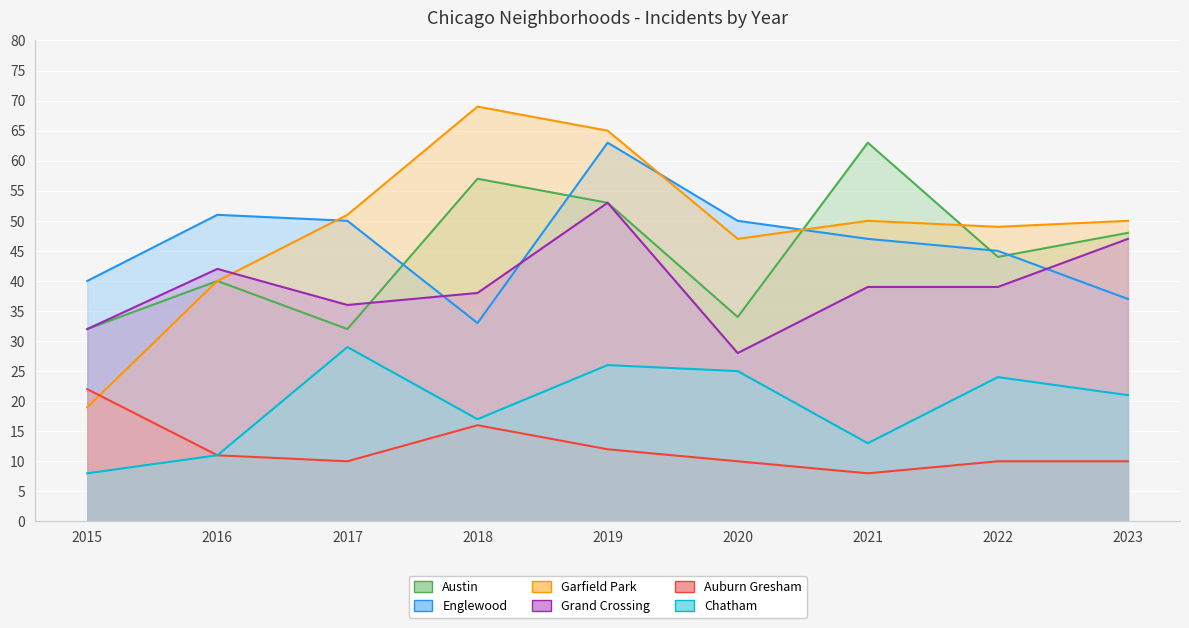

What are all the series names shown in the legend?

Austin, Englewood, Garfield Park, Grand Crossing, Auburn Gresham, Chatham